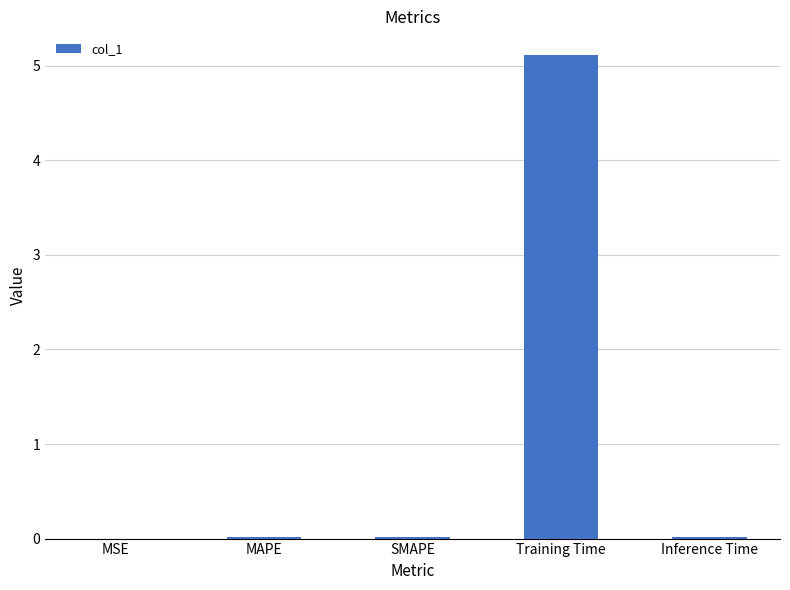

What is the sum of all values?

5.2